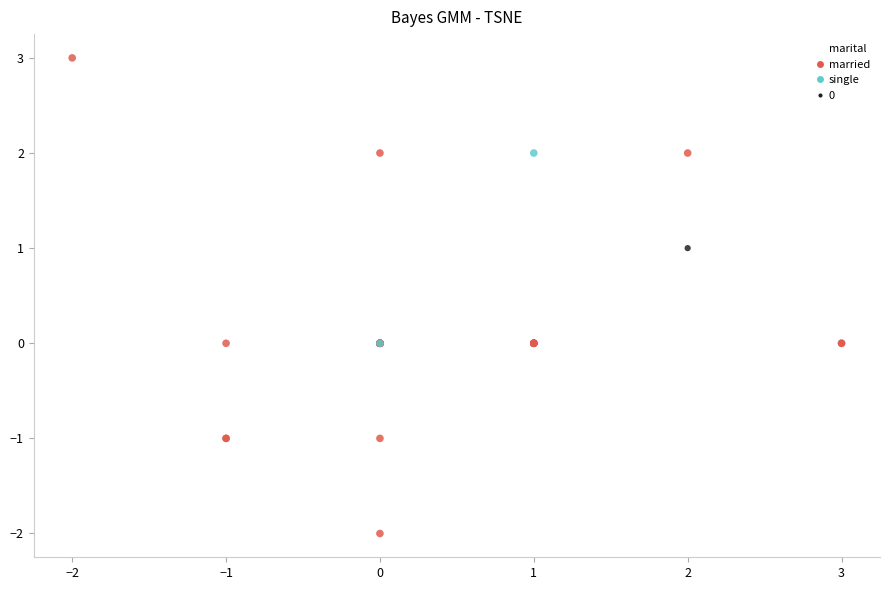

Which series reaches the minimum Y coordinate?

married